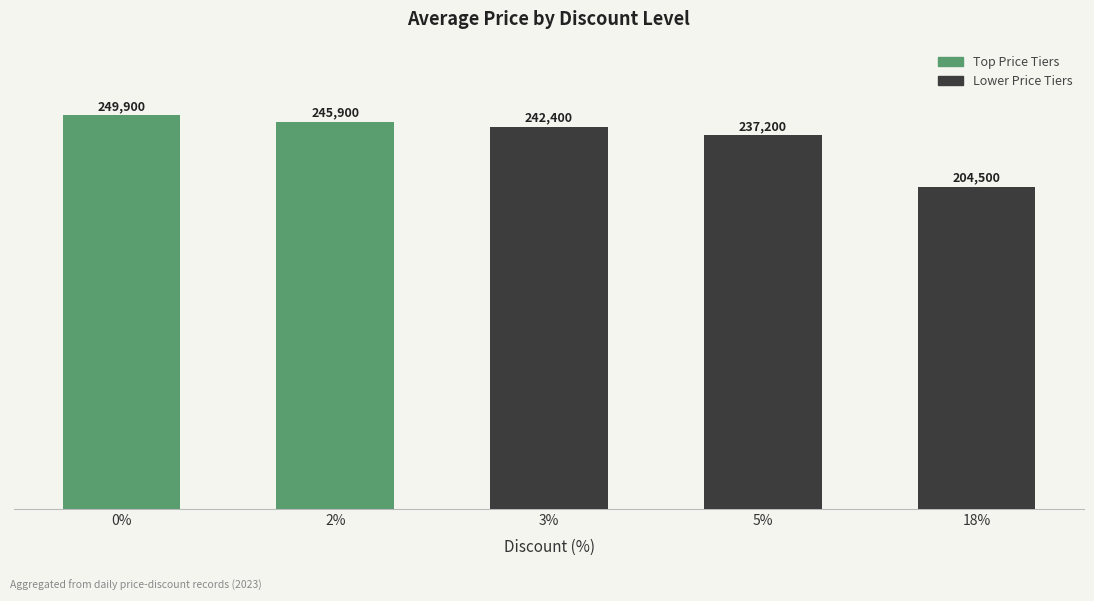

Which category has the lowest value across all series?

18%